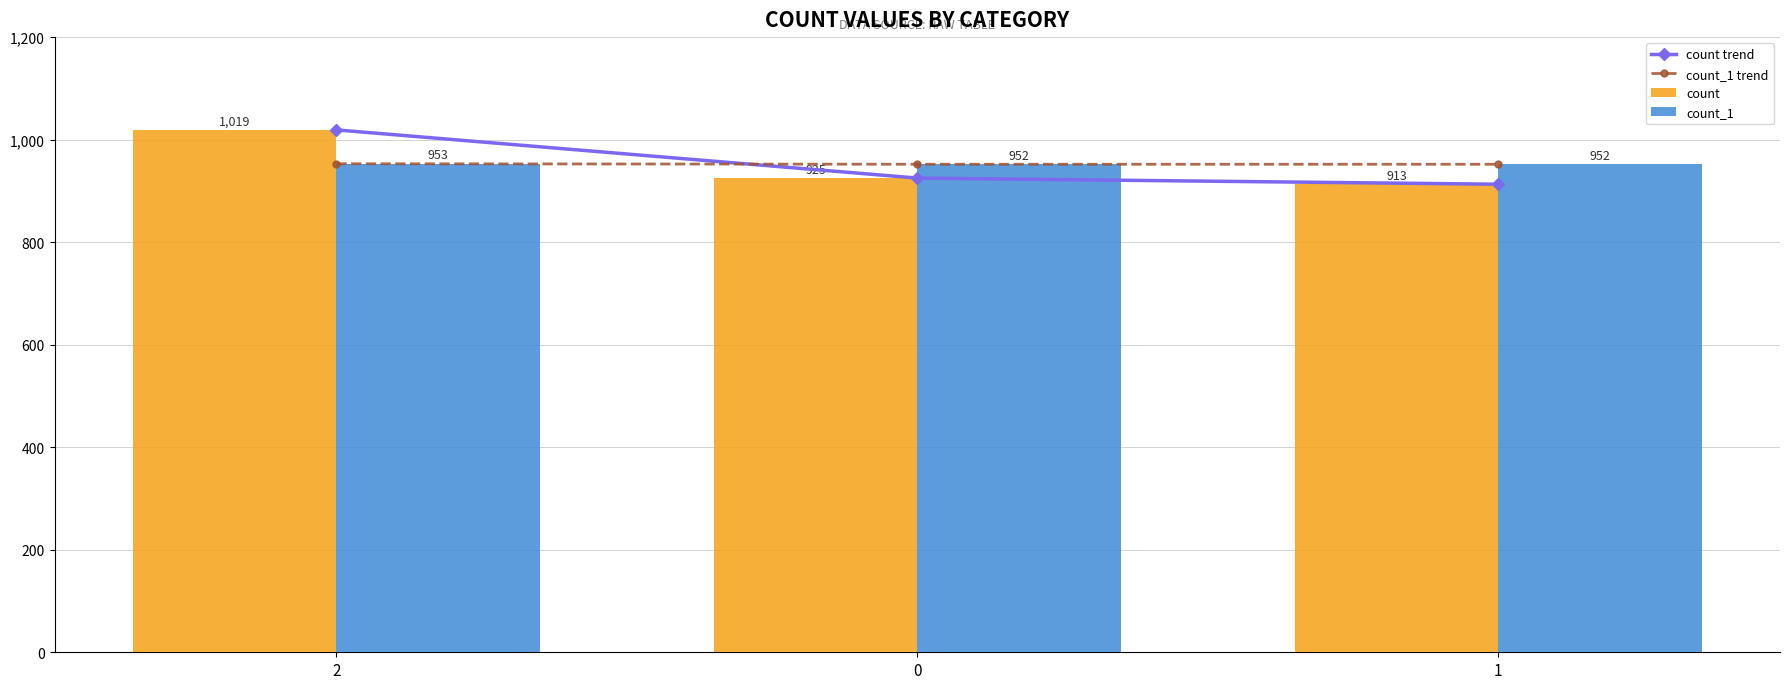

Which category has the lowest value in the count series?

1